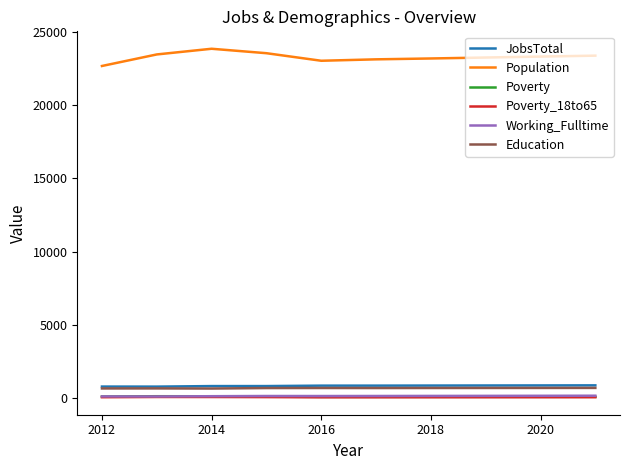

True or false: Poverty_18to65 and Poverty intersect in this chart.

False